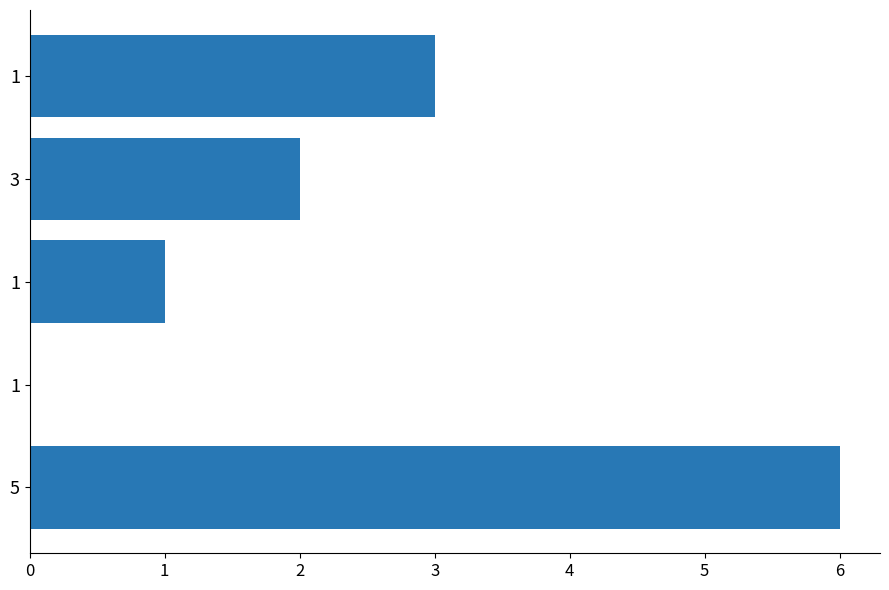

Are the bars horizontal?

Yes